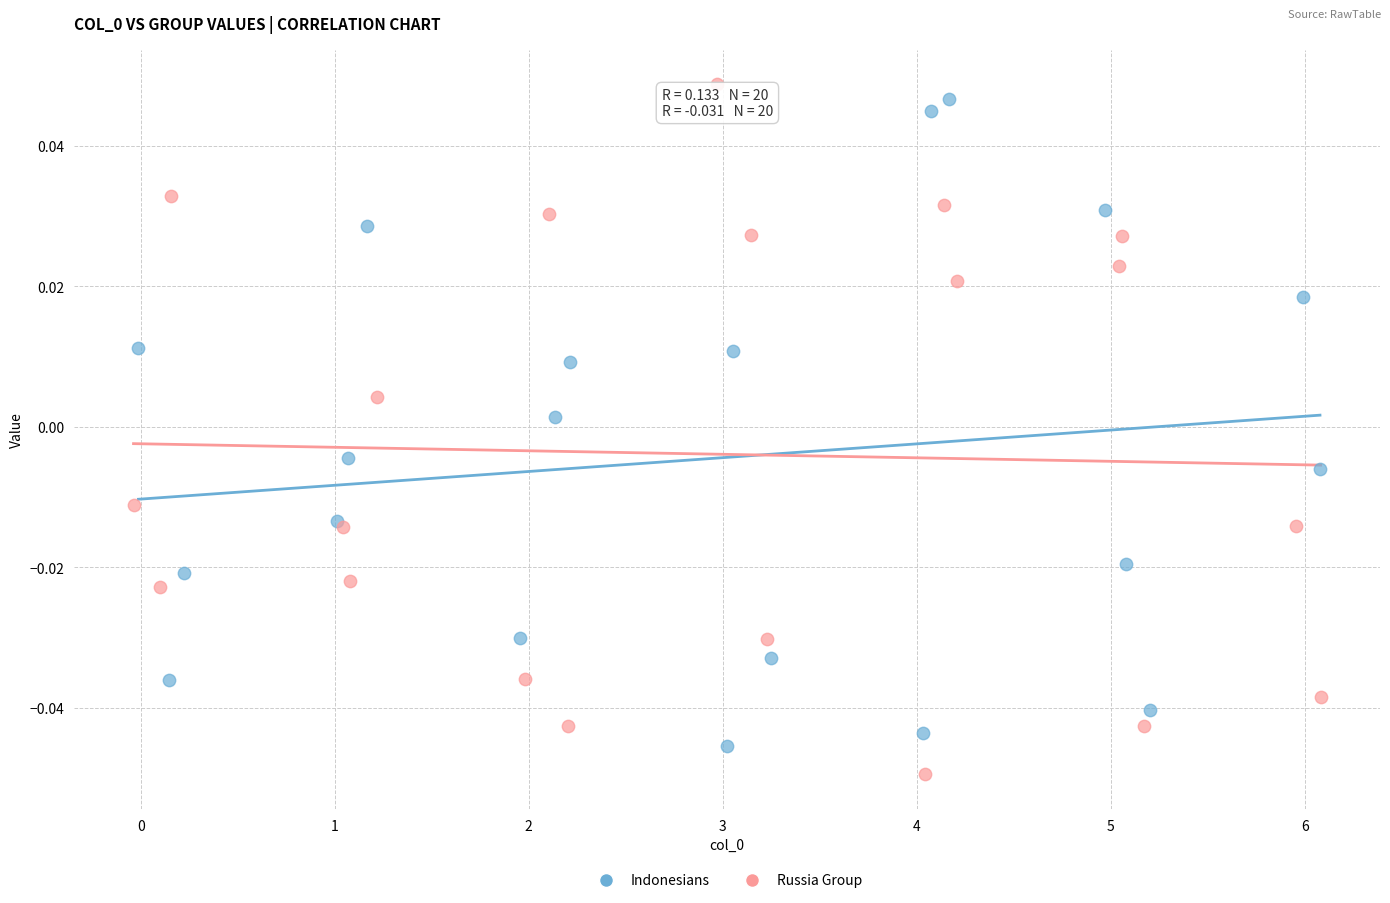

Which series reaches the minimum Y coordinate?

Russia Group